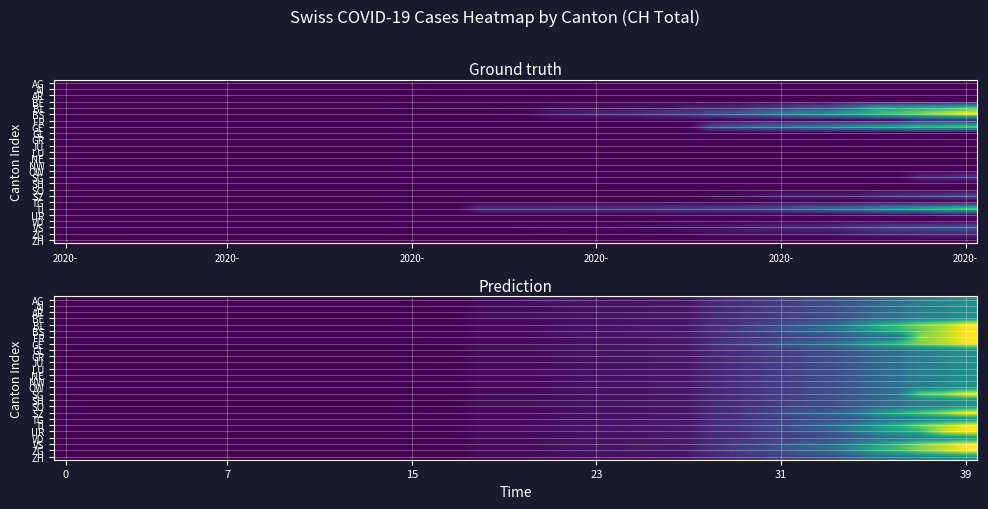

What is the total value across all series at 11?

39.0